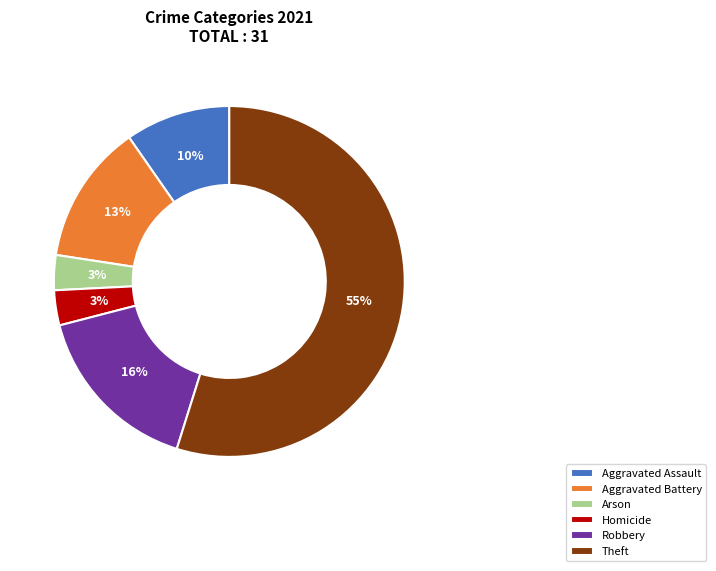

Does Robbery represent more than half of the total?

No